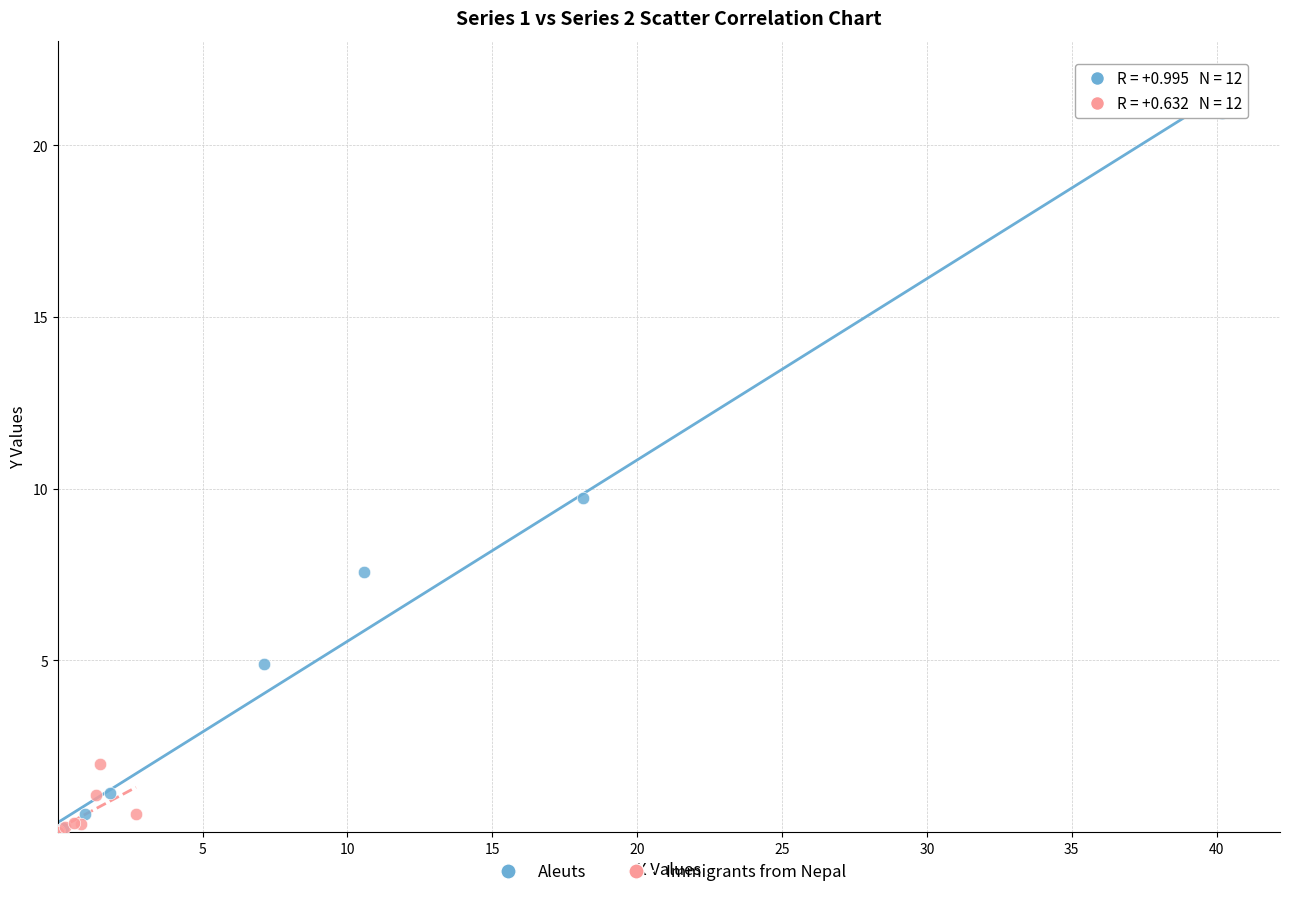

Which series reaches the maximum Y coordinate?

Aleuts